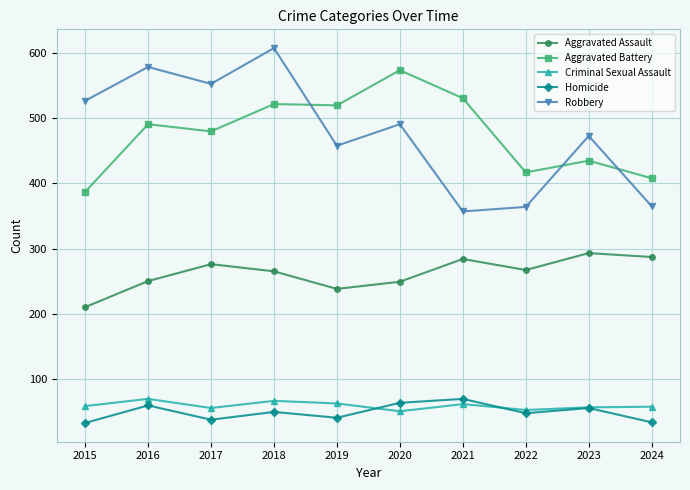

Where is the first local maximum for Robbery?

2016